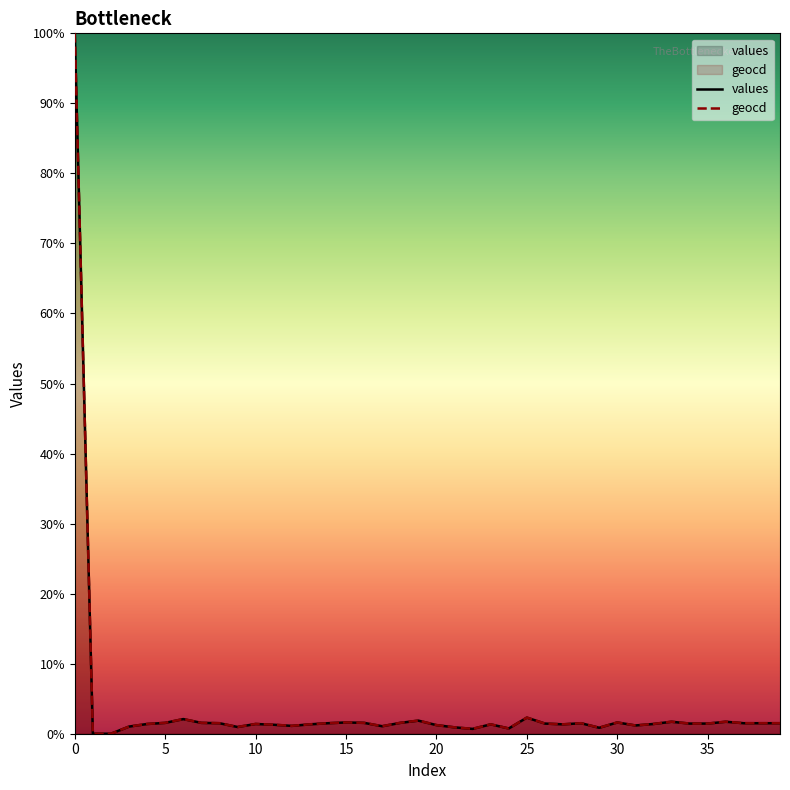

How many data points in geocd are less than 1?

7